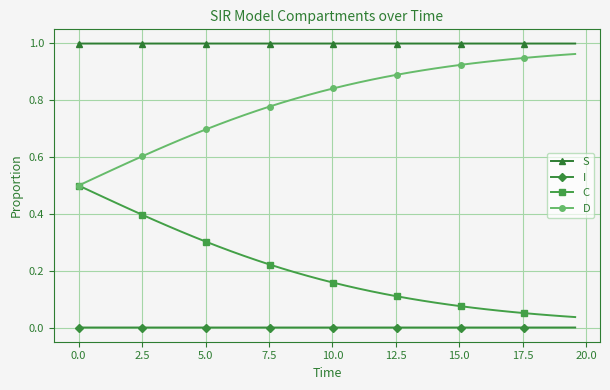

List the series in order of their overall mean, lowest first.

I, C, D, S